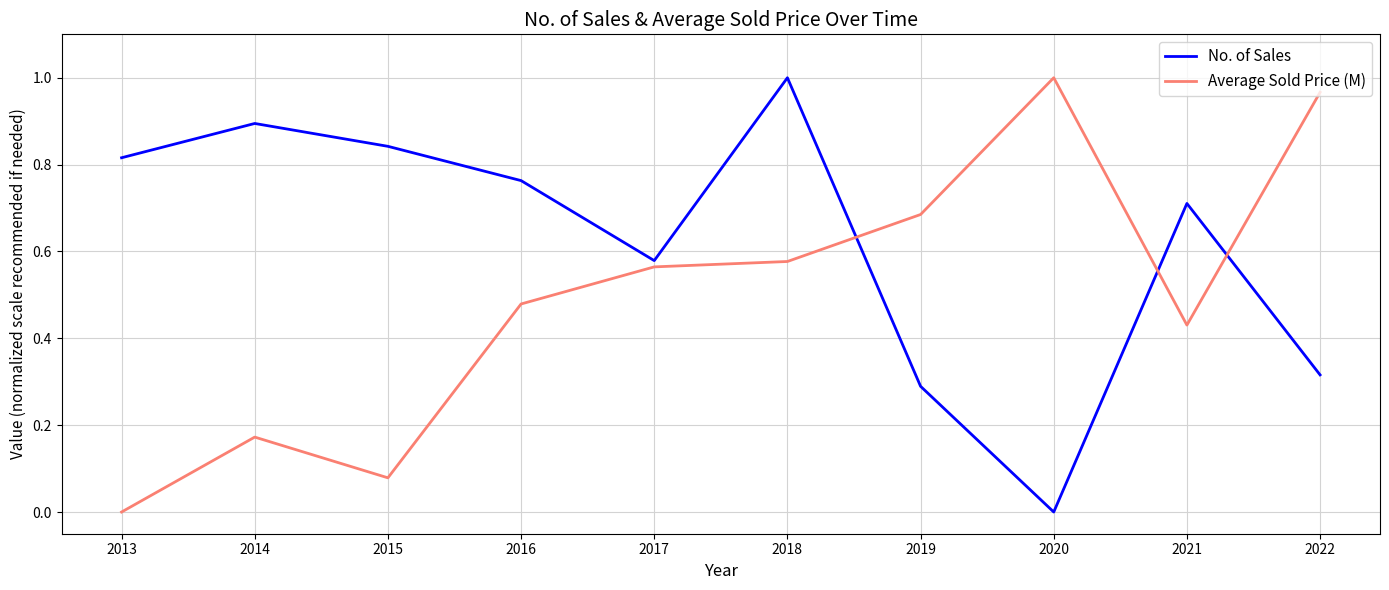

Is it true that No. of Sales equals 1.2 at 2015?

False